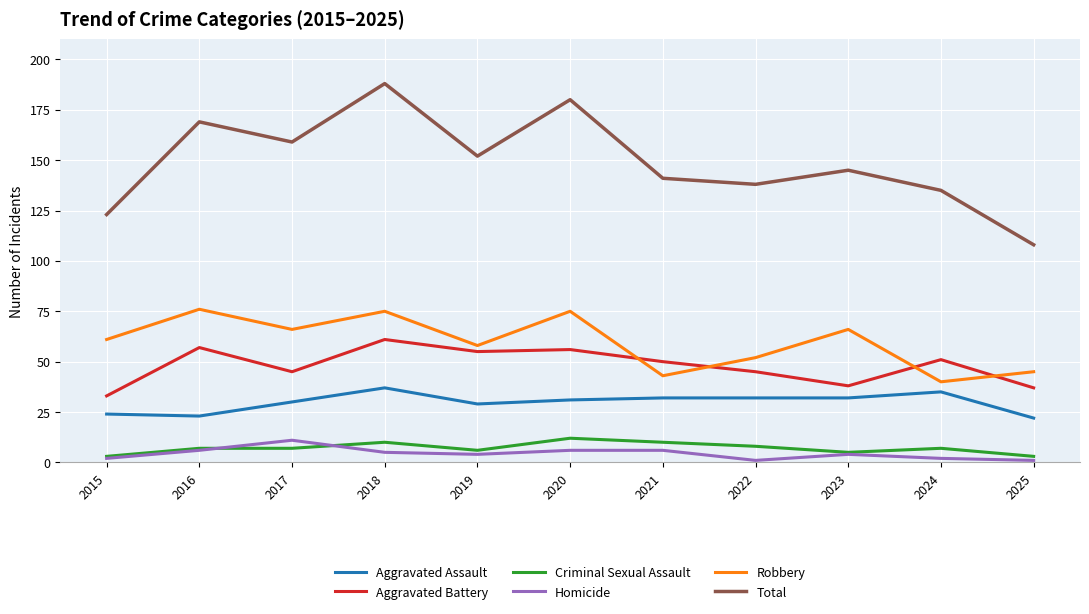

Which category has the highest value across all series?

2018